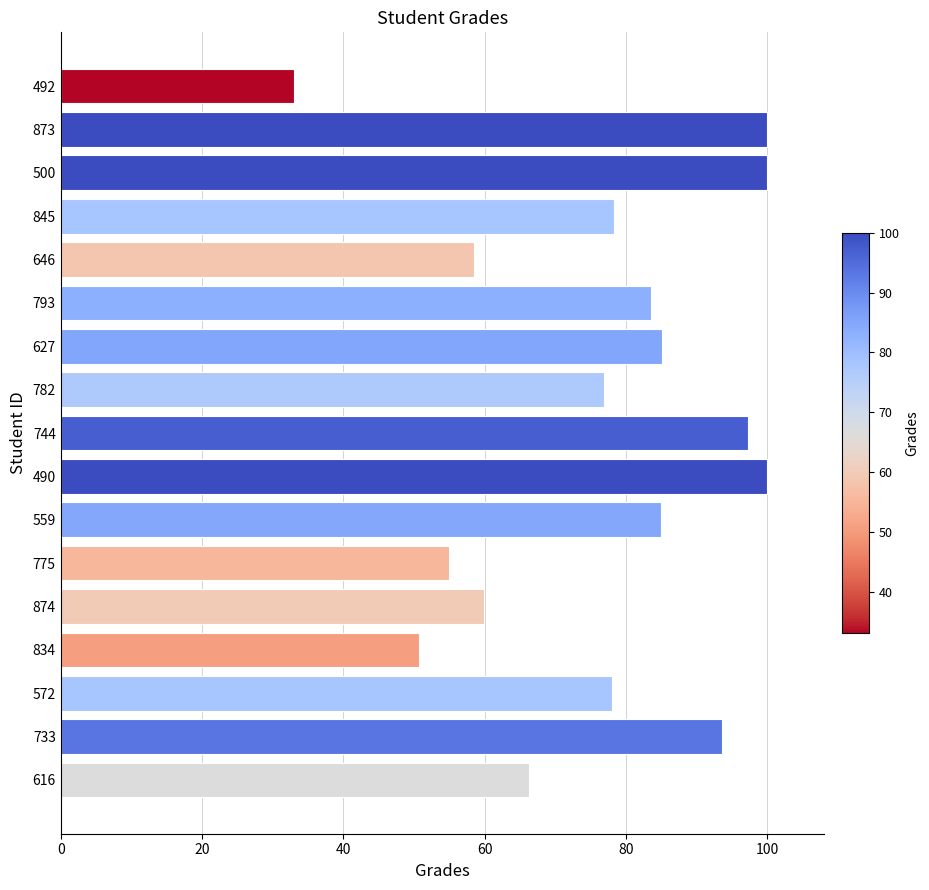

What is the sum of all values?

1301.2